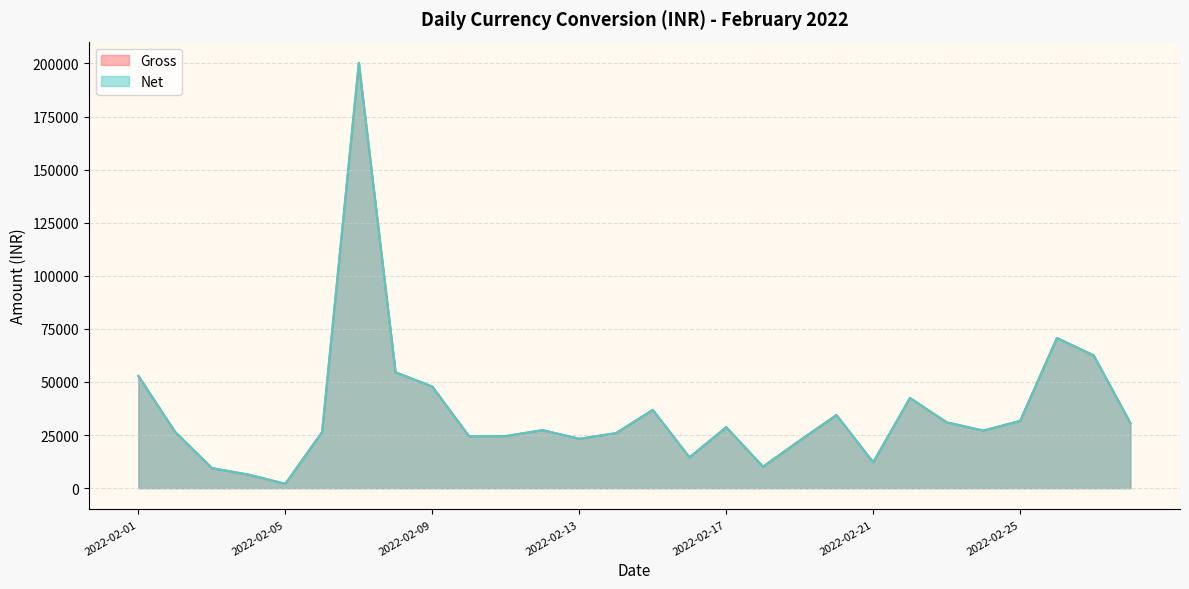

What is the difference between the maximum and minimum values in the Net series?

198237.8